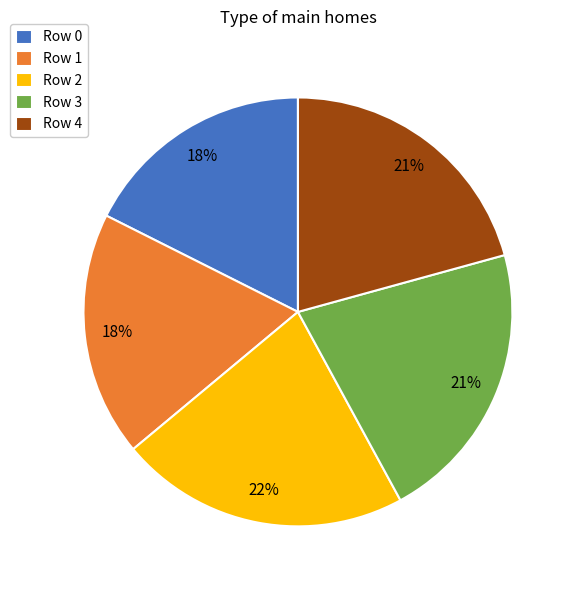

The Row 2 slice represents 22% of the pie. True or false?

True